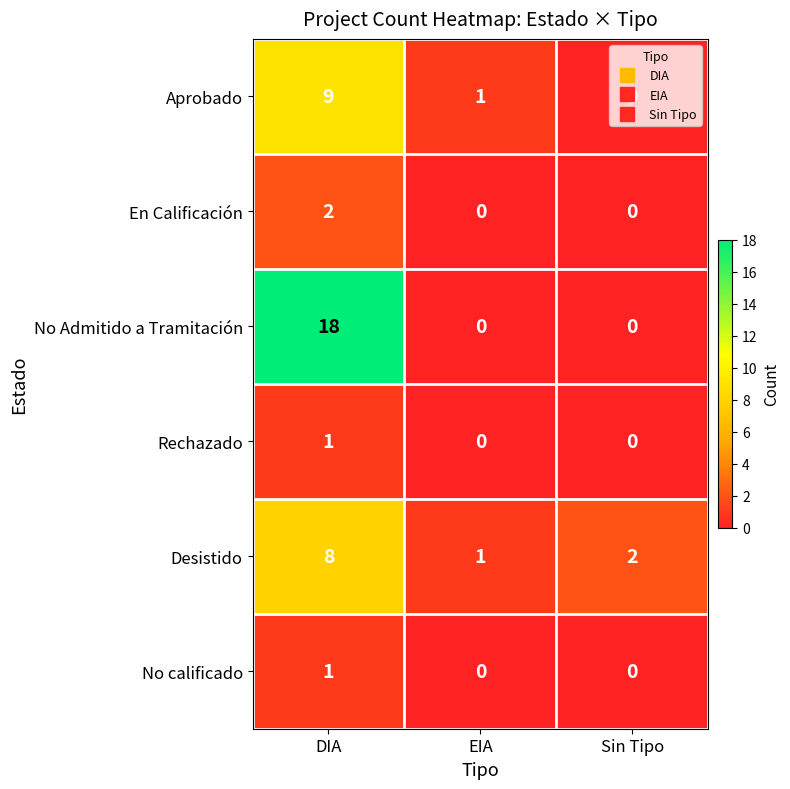

Which category has the highest value across all series?

DIA